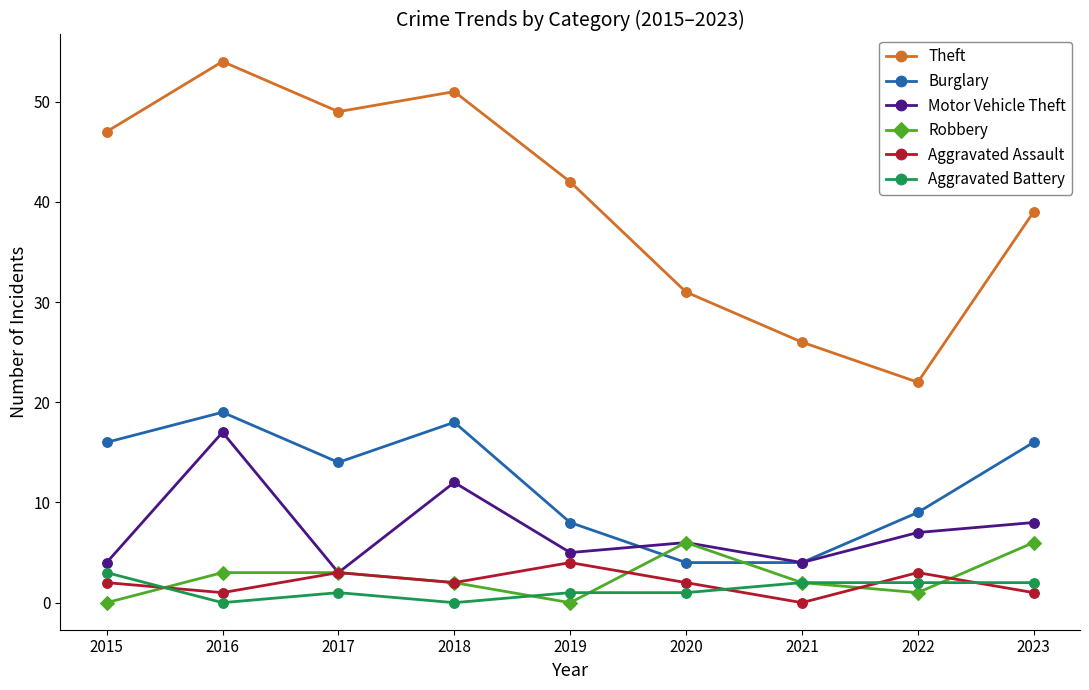

What are all the series names shown in the legend?

Theft, Burglary, Motor Vehicle Theft, Robbery, Aggravated Assault, Aggravated Battery